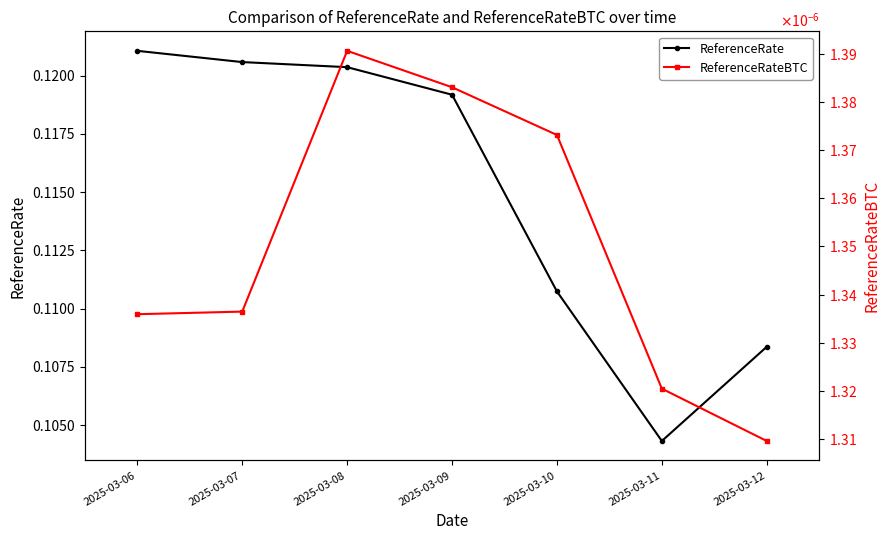

The value of ReferenceRate at 2025-03-08 is 0.0. True or false?

False